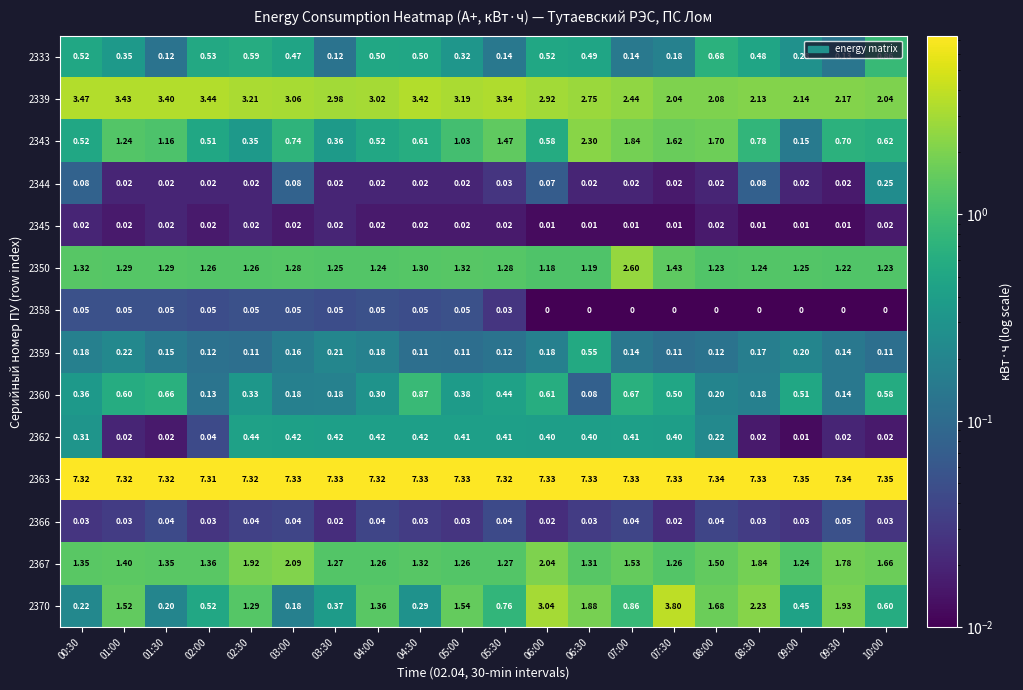

Is the value of 2370 at 04:30 greater than the value of 2363 at 01:30?

No